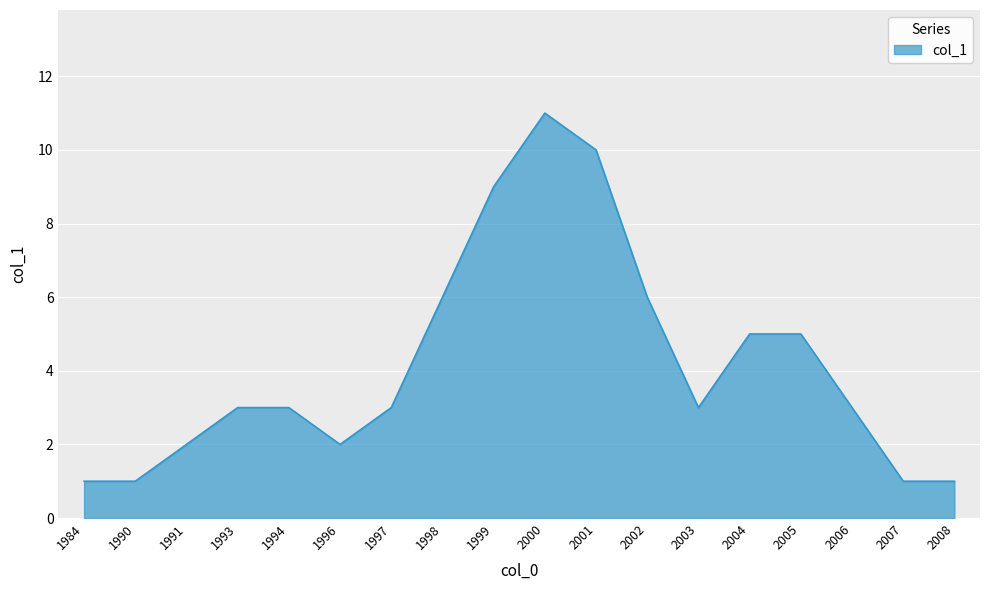

Is it true that the value at 2004 is 5?

True